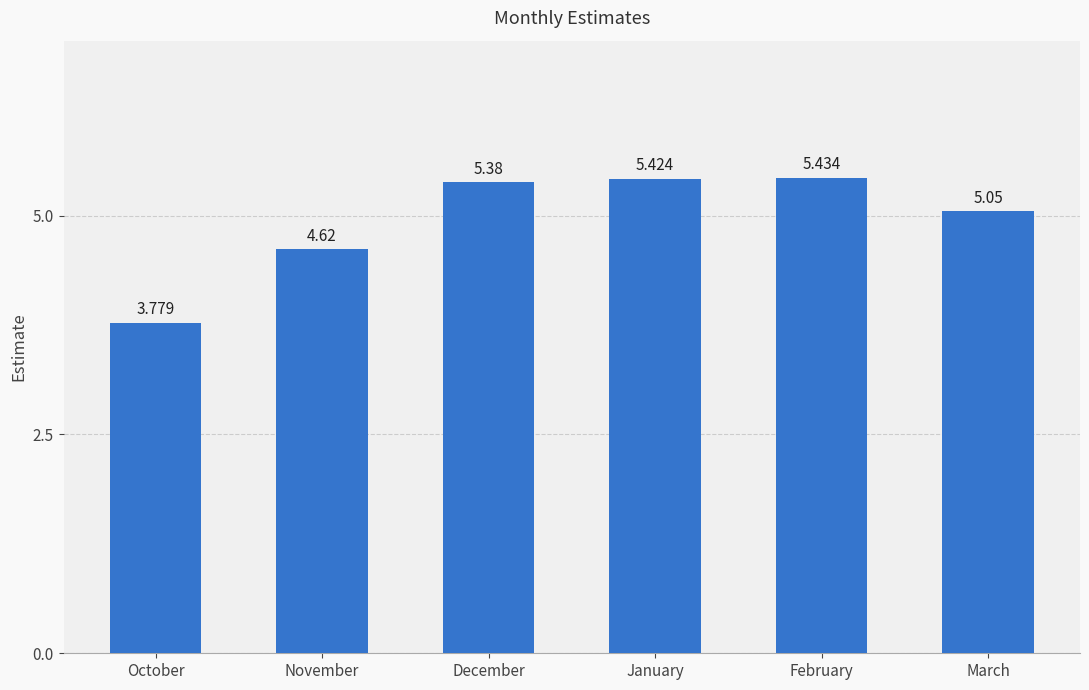

At which category does the chart reach its peak across all series?

February